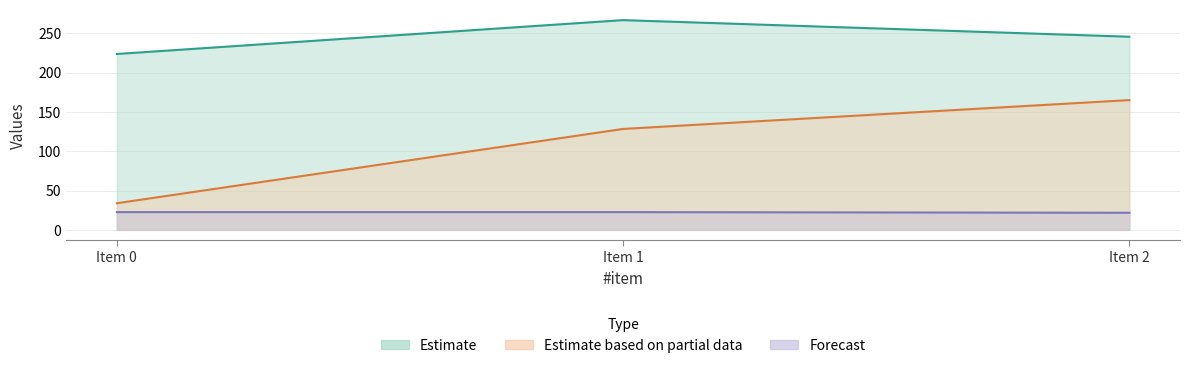

What is the approximate value of c-y at Item 0?

33.9